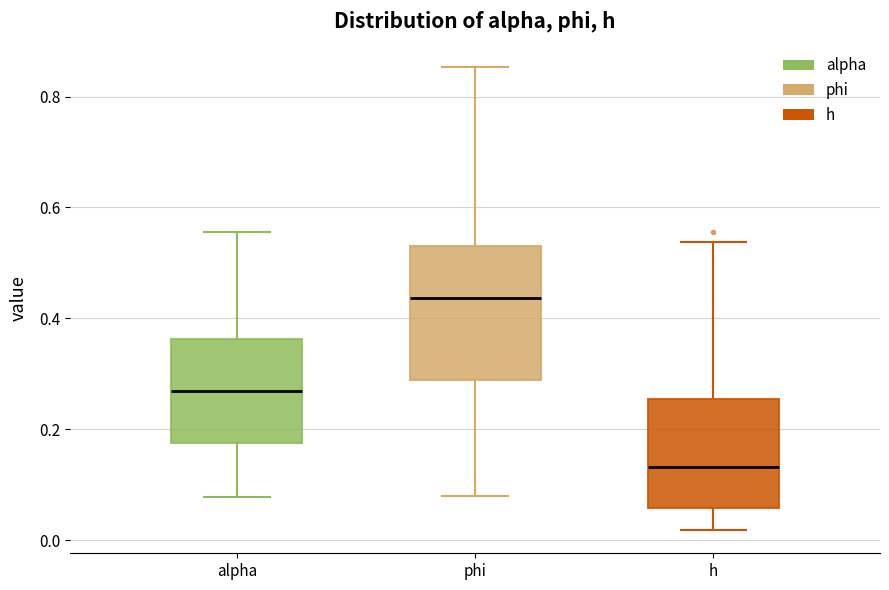

Which box's median line is the highest?

phi